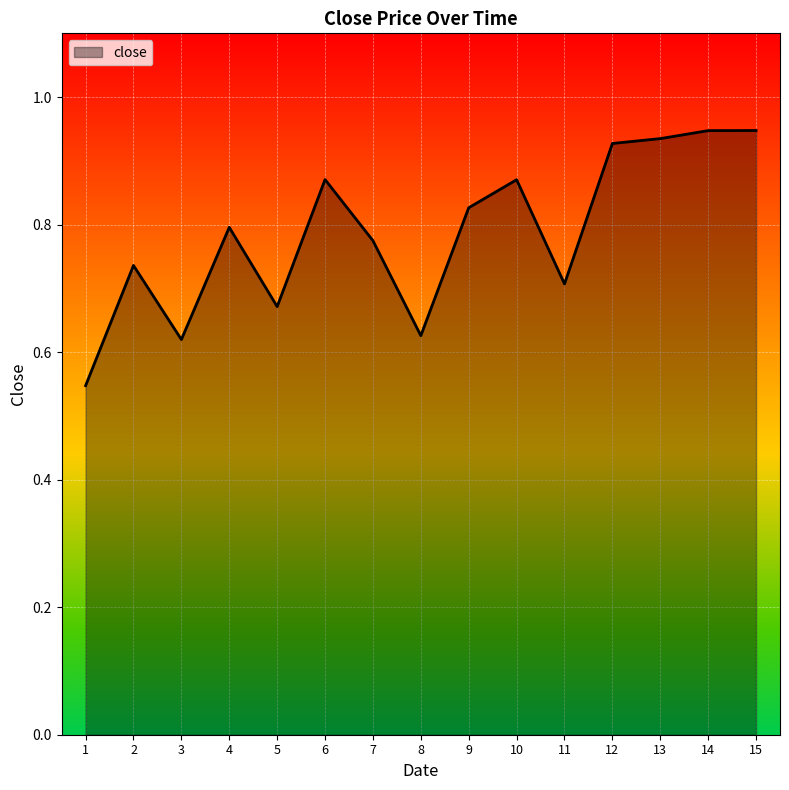

The value at 2 is 0.7. True or false?

True